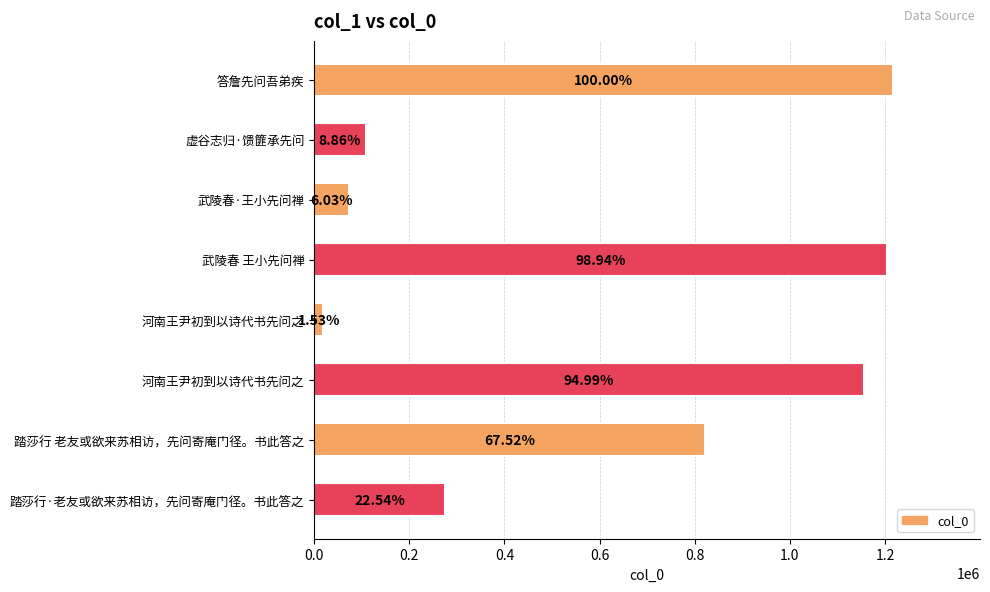

What is the average value?

609259